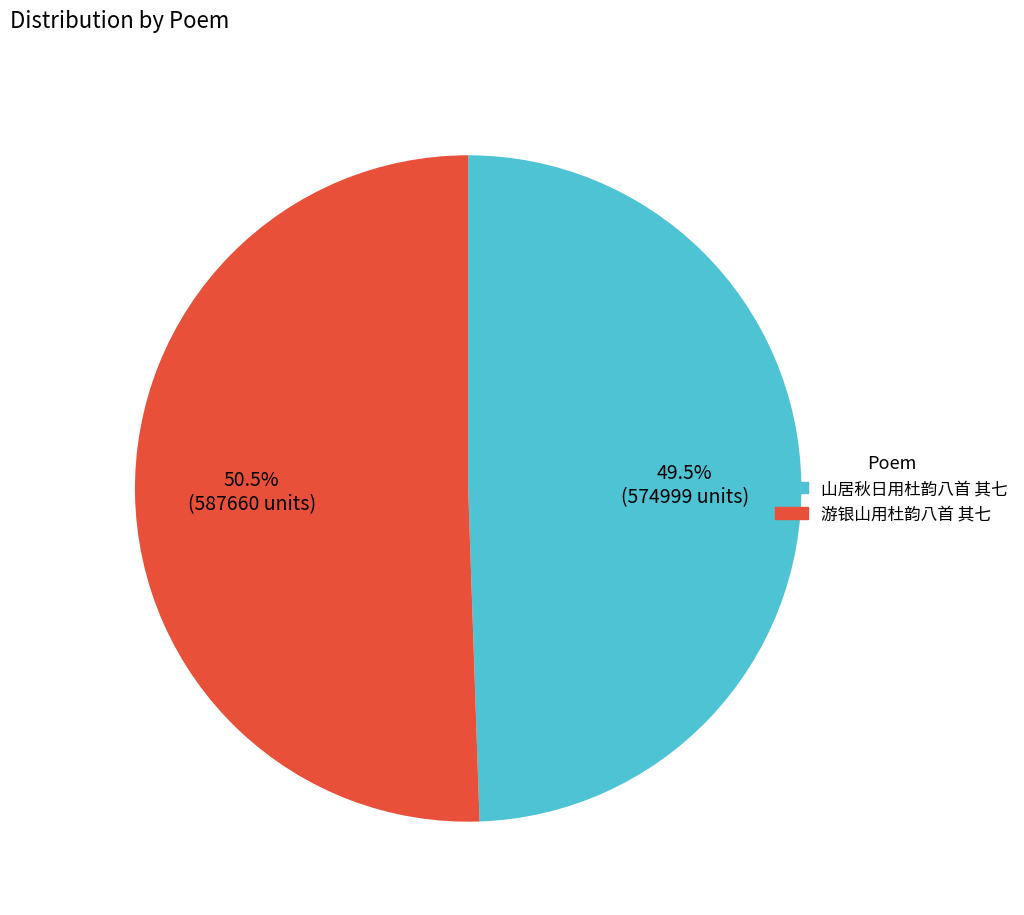

What is the ratio of the value at 游银山用杜韵八首 其七 to the value at 山居秋日用杜韵八首 其七?

1.0